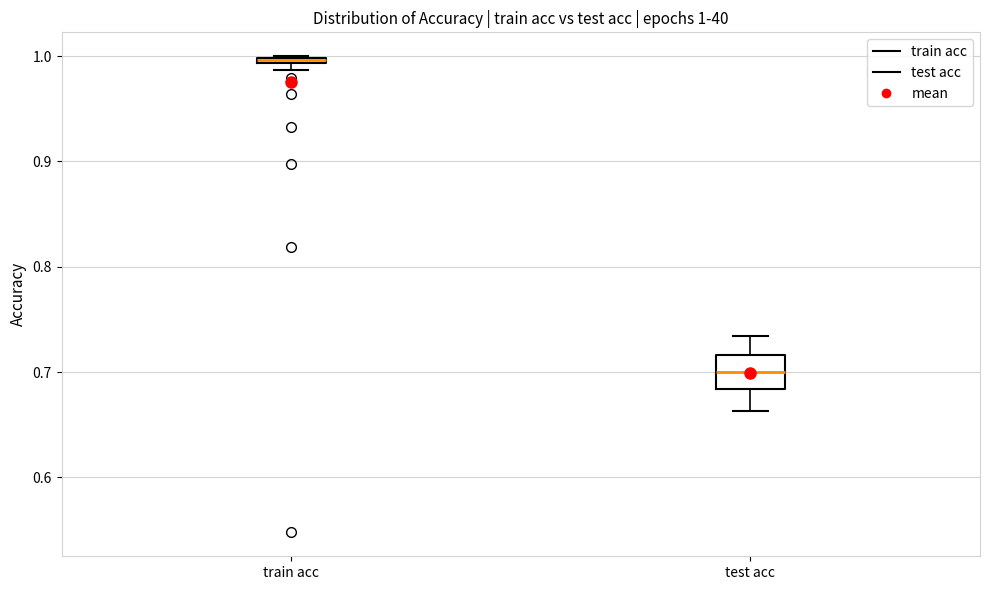

Which box has the lowest median line?

test acc